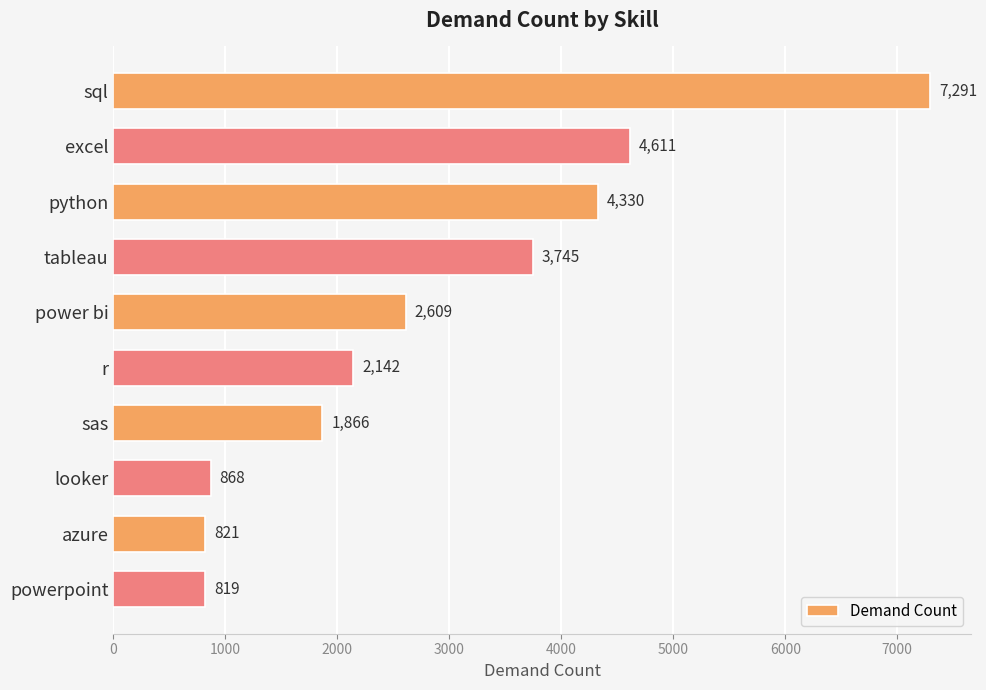

Does the chart contain any negative values?

No